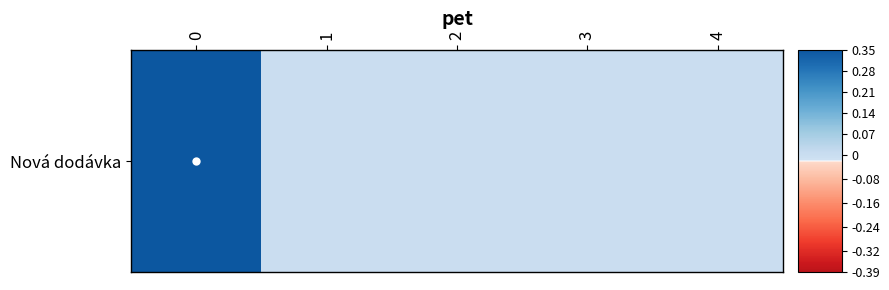

How many values exceed 0?

1